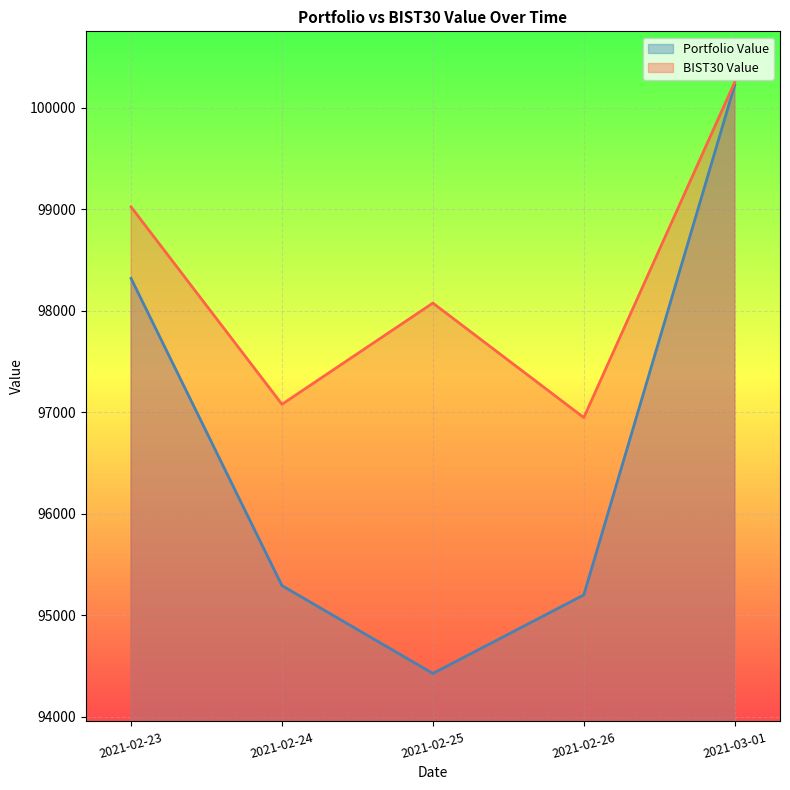

What is the sum of the Portfolio Value values at 2021-02-25 and 2021-02-23?

192745.2